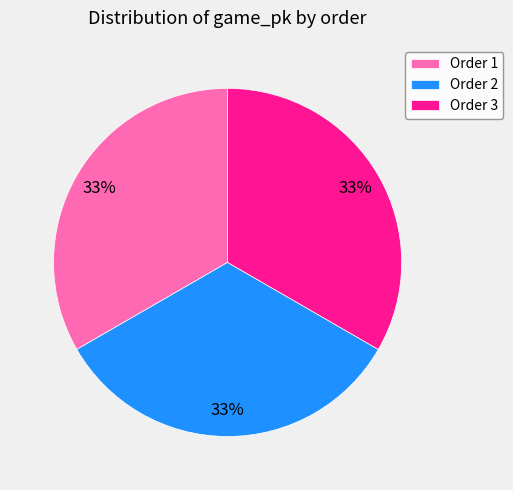

How many slices are in this pie chart?

3